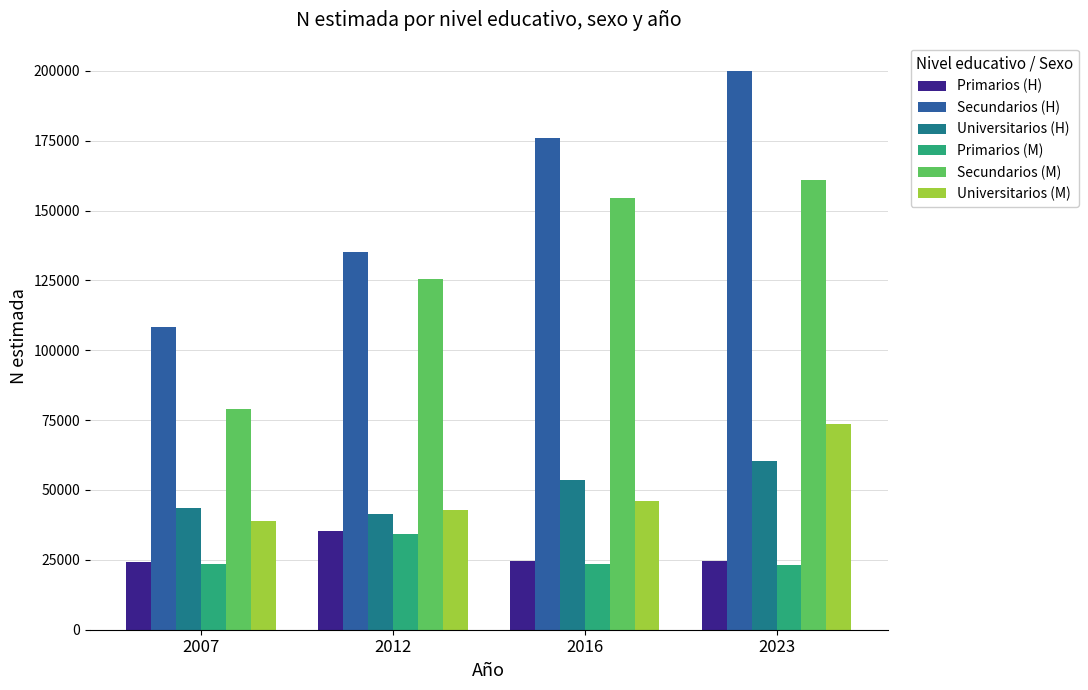

What is the spread (max minus min) of values at 2023?

176910